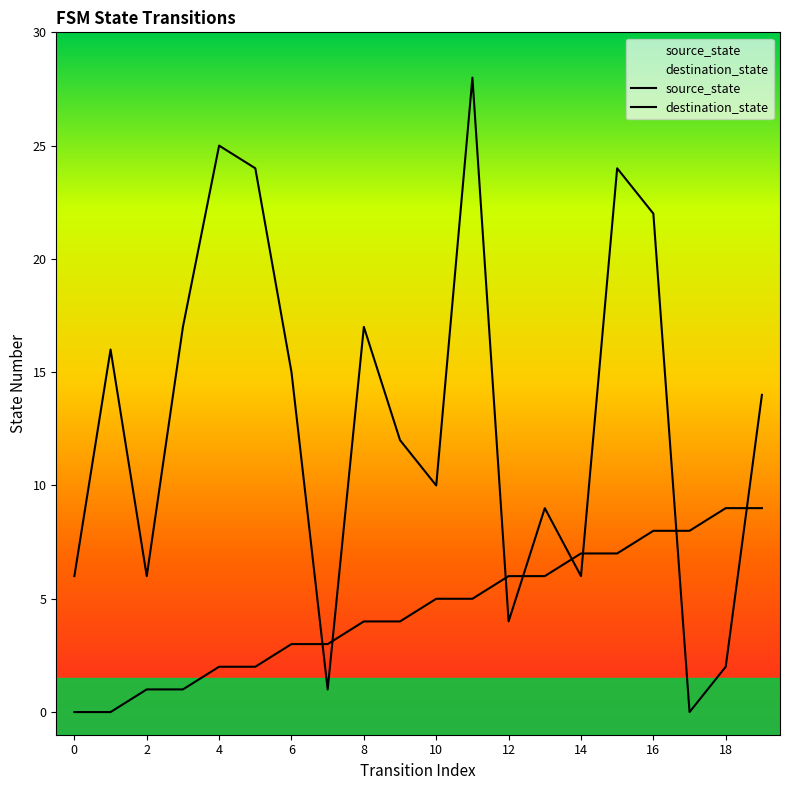

What is the approximate value of source_state at 12?

6